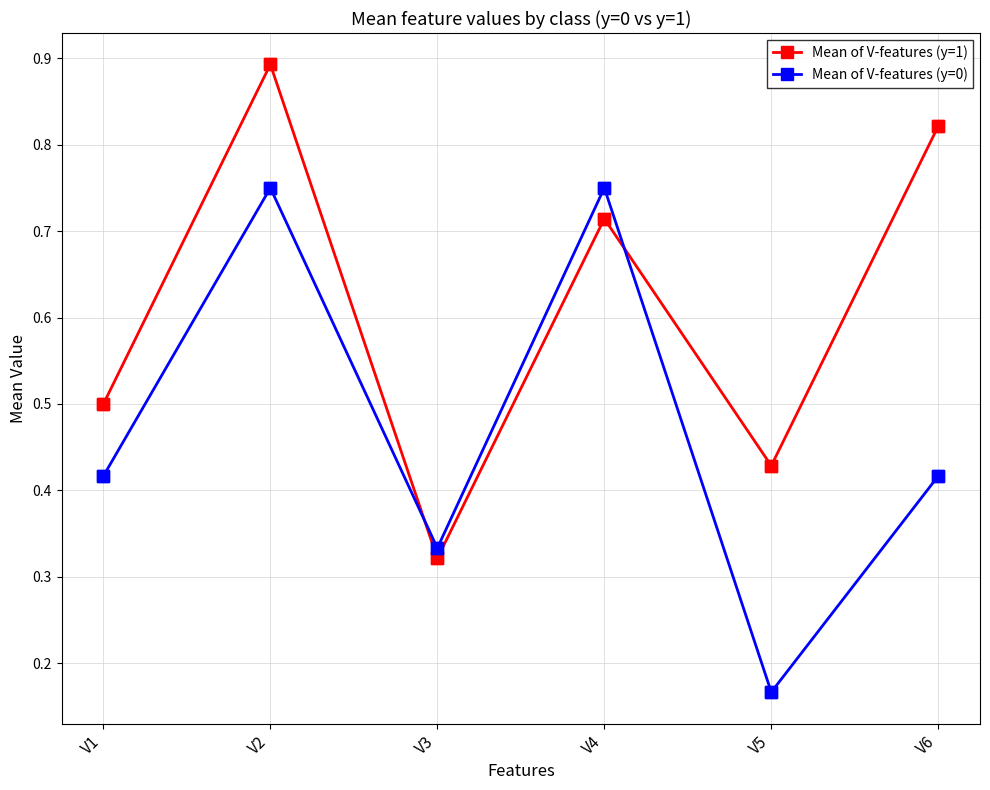

How many times do Mean of V-features (y=0) and Mean of V-features (y=1) cross each other?

2